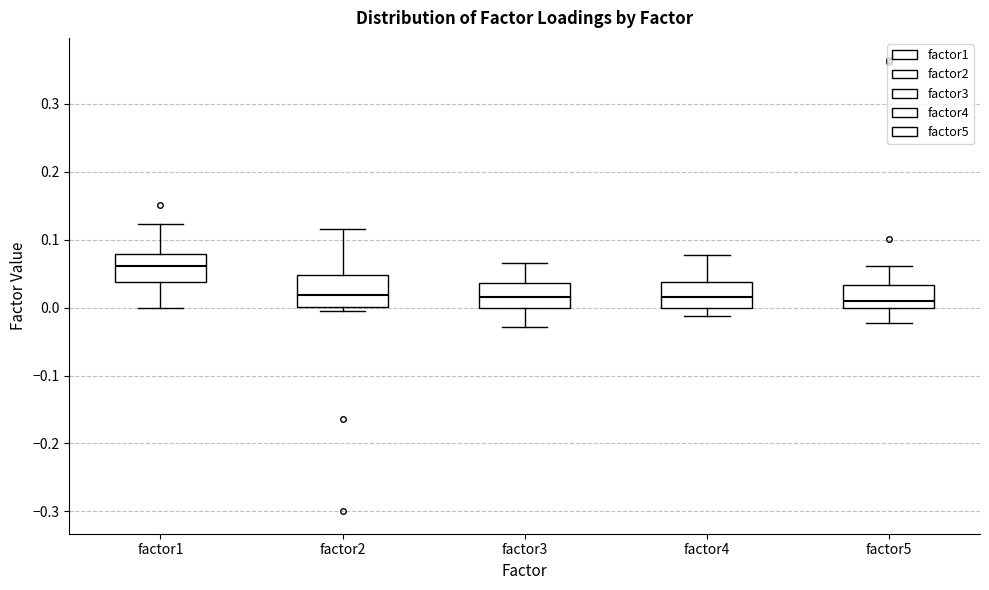

Reading left to right, read every box against the y-axis: the position of its median line, the range the box covers, and the ends of its whiskers. The values are not printed on the chart, so give them approximately, as read against the axis.

factor1: median 0.06, box 0.04 to 0.08, whiskers 0.00 to 0.12
factor2: median 0.02, box 0.00 to 0.05, whiskers -0.01 to 0.12
factor3: median 0.02, box 0.00 to 0.04, whiskers -0.03 to 0.07
factor4: median 0.02, box 0.00 to 0.04, whiskers -0.01 to 0.08
factor5: median 0.01, box 0.00 to 0.03, whiskers -0.02 to 0.06